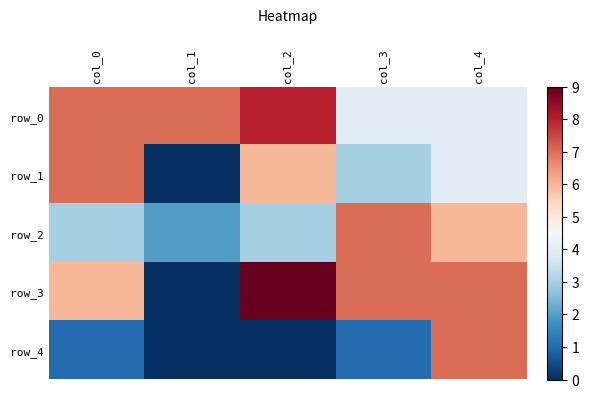

Which series has the largest total across all categories?

row_0